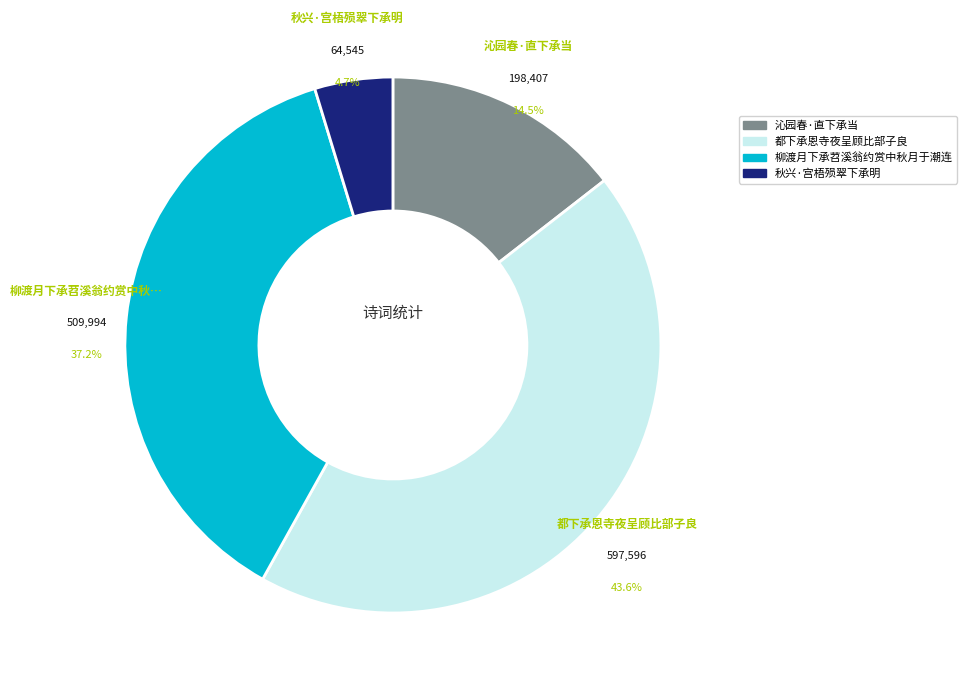

Approximately how many times larger is the value at 沁园春·直下承当 compared to 秋兴·宫梧殒翠下承明?

3.1